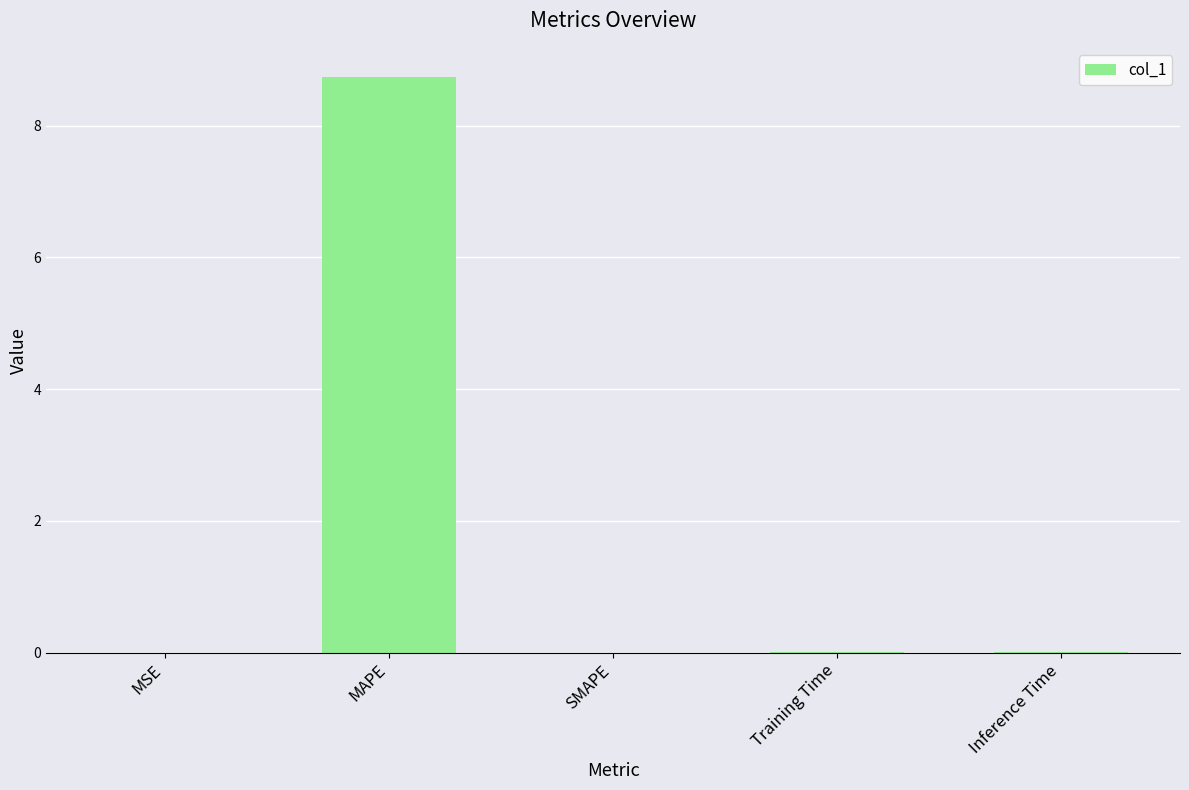

Which has a higher value, Training Time or MAPE?

MAPE